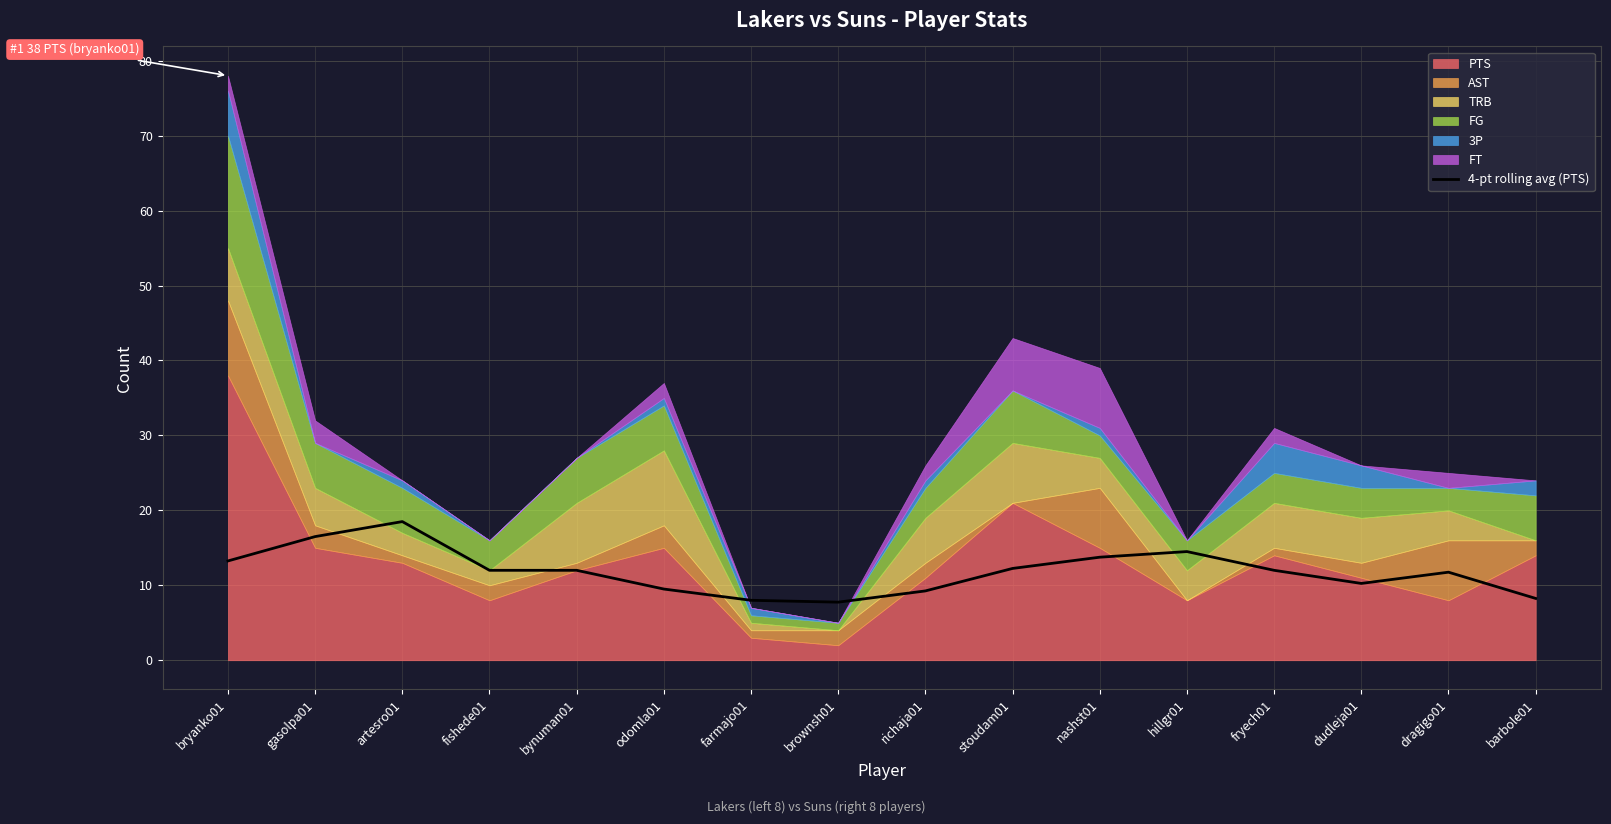

How many lines are shown in the chart?

1